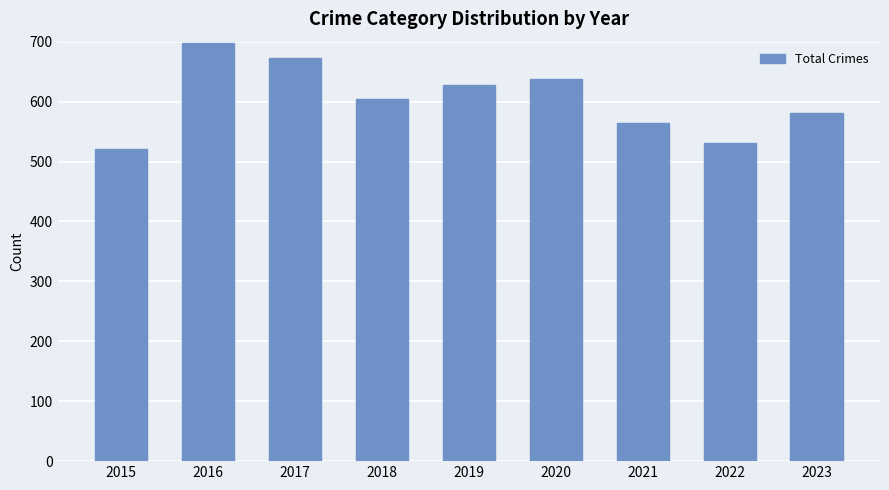

How many bars are there in total?

9